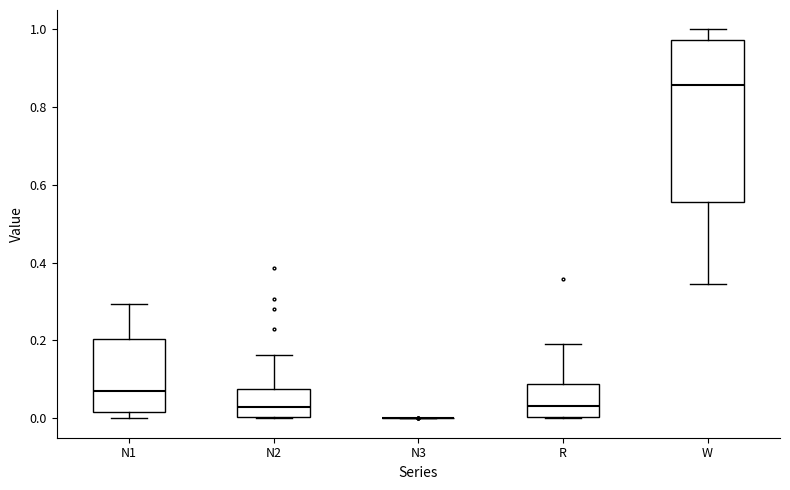

Comparing the boxes themselves (not the whiskers), which one is the tallest?

W